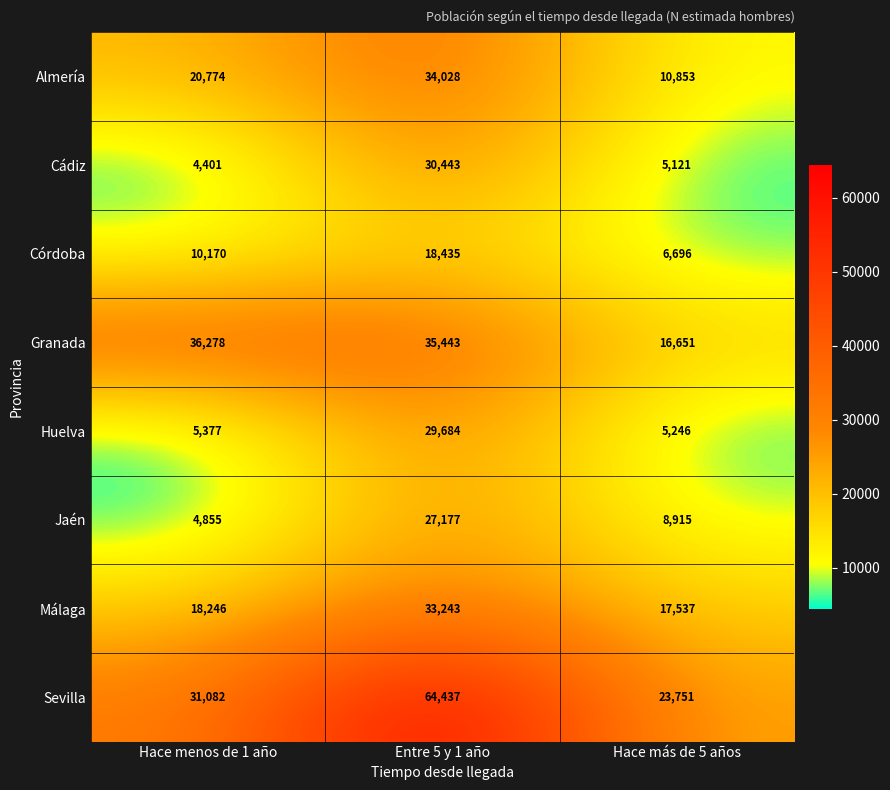

Reading left to right, extract all data points from this chart.

Almería: Hace menos de 1 año=20774	Entre 5 y 1 año=34028	Hace más de 5 años=10853
Cádiz: Hace menos de 1 año=4401	Entre 5 y 1 año=30443	Hace más de 5 años=5121
Córdoba: Hace menos de 1 año=10170	Entre 5 y 1 año=18435	Hace más de 5 años=6696
Granada: Hace menos de 1 año=36278	Entre 5 y 1 año=35443	Hace más de 5 años=16651
Huelva: Hace menos de 1 año=5377	Entre 5 y 1 año=29684	Hace más de 5 años=5246
Jaén: Hace menos de 1 año=4855	Entre 5 y 1 año=27177	Hace más de 5 años=8915
Málaga: Hace menos de 1 año=18246	Entre 5 y 1 año=33243	Hace más de 5 años=17537
Sevilla: Hace menos de 1 año=31082	Entre 5 y 1 año=64437	Hace más de 5 años=23751